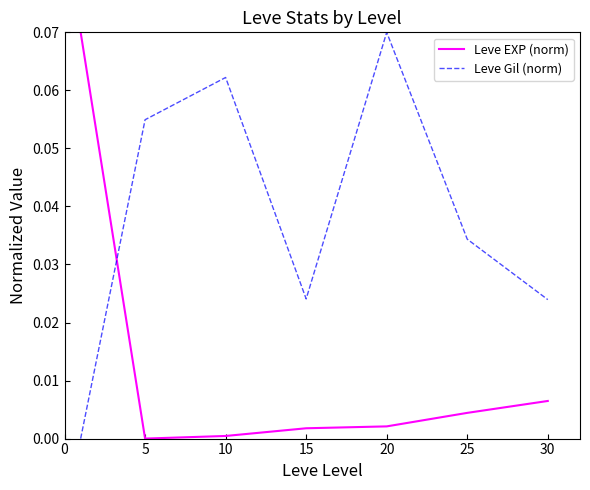

Which series has the largest total across all categories?

Leve Gil (norm)